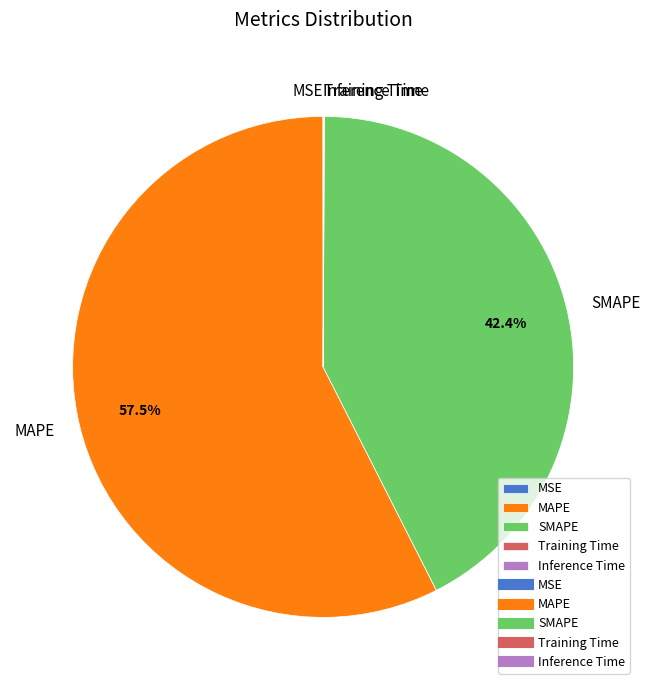

Which slice is the largest?

MAPE